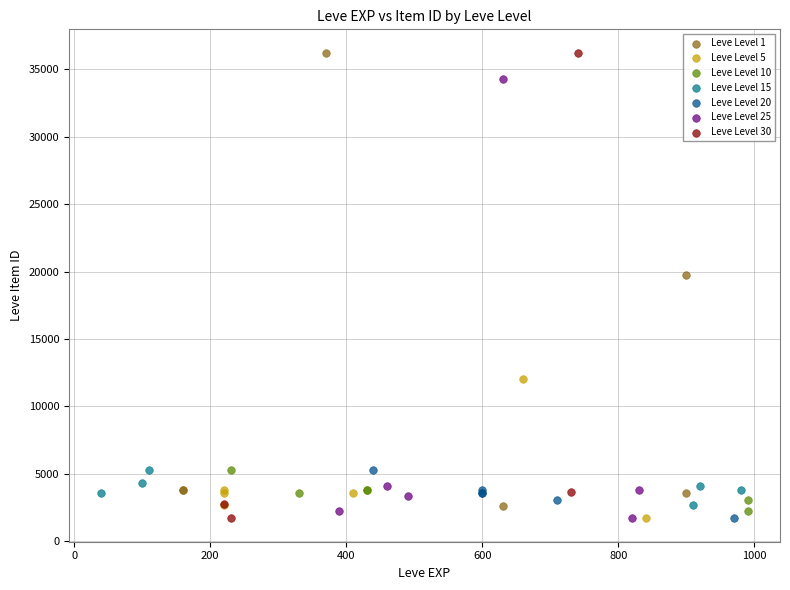

What are all the series names shown in the legend?

Leve Level 1, Leve Level 5, Leve Level 10, Leve Level 15, Leve Level 20, Leve Level 25, Leve Level 30